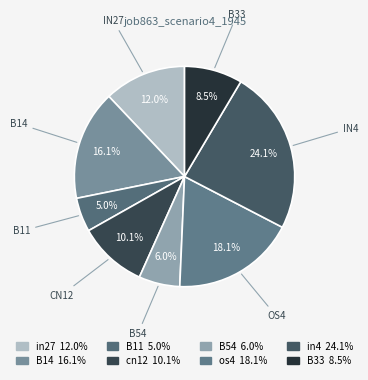

How many slices are in this pie chart?

8